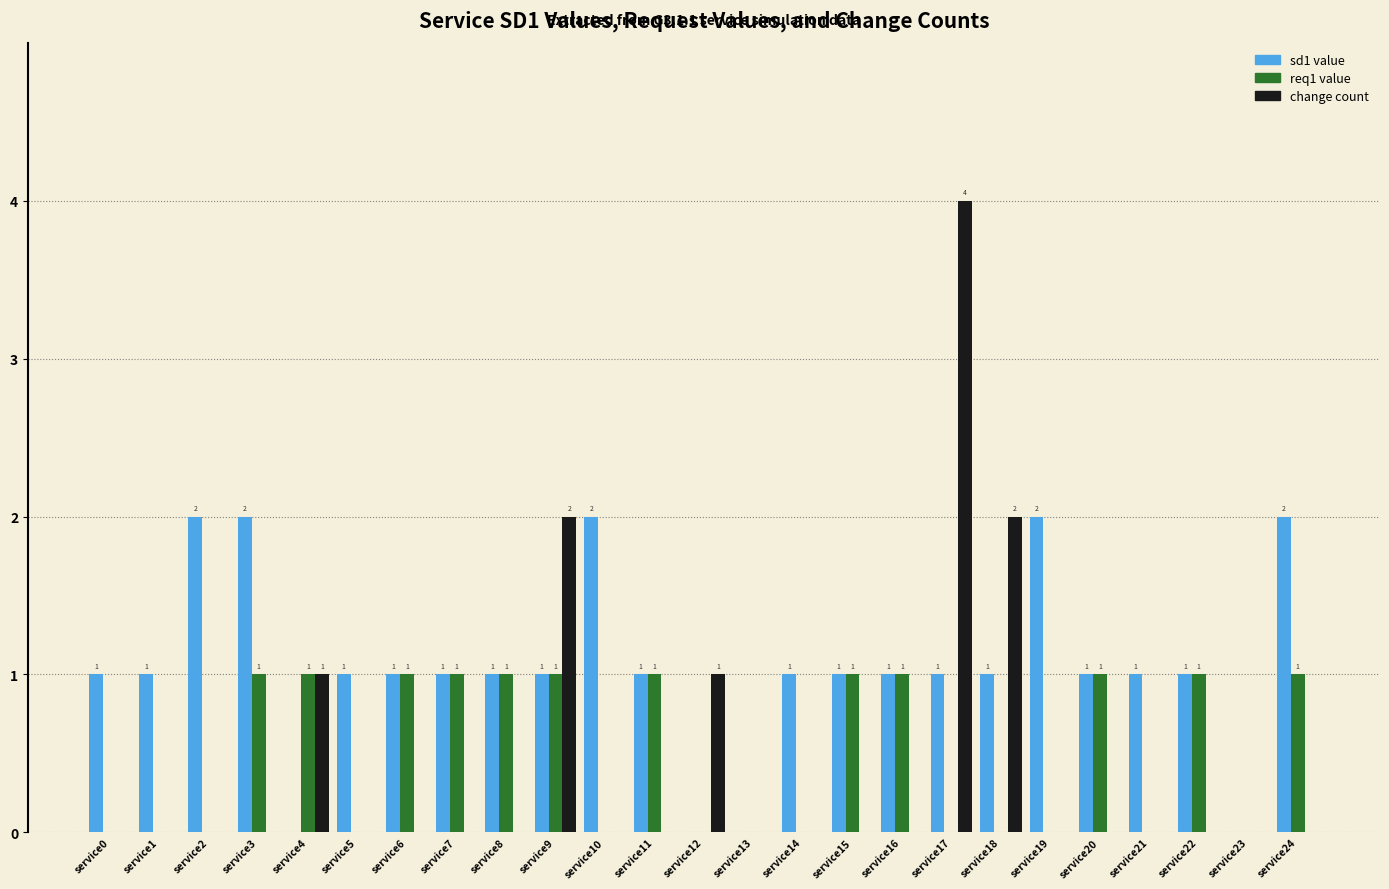

How many data points in change count are above 0?

5